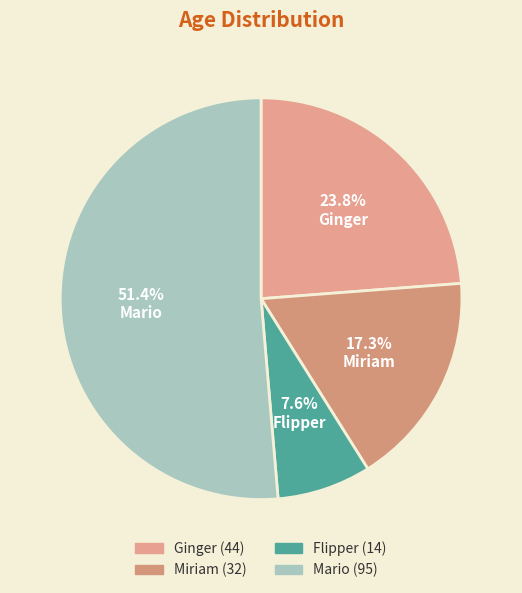

To the nearest percent, what is the difference between the Mario and Ginger slice percentages?

28%